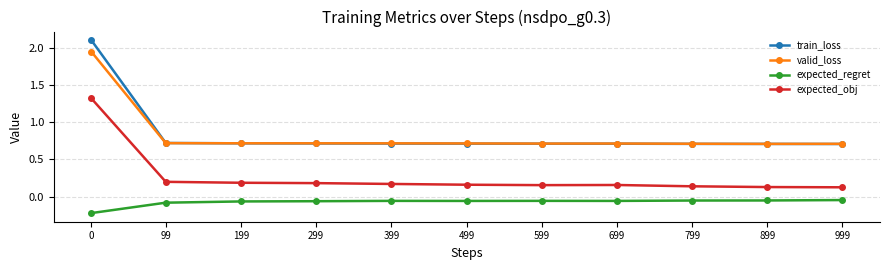

Does the chart have visible grid lines?

Yes